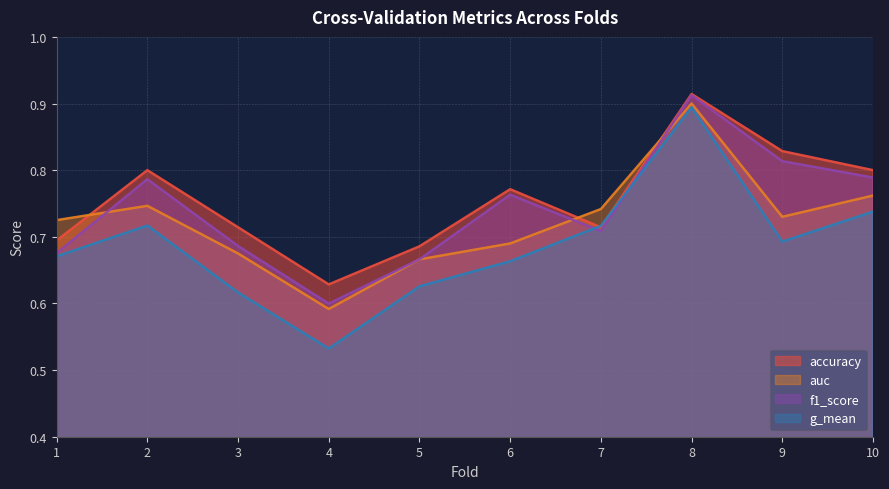

The g_mean series shows 0.6 at 5. True or false?

True